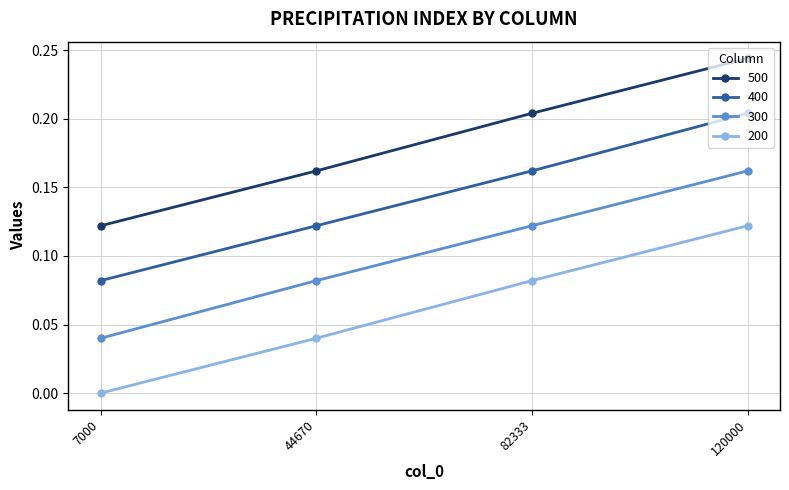

What are all the series names shown in the legend?

500, 400, 300, 200